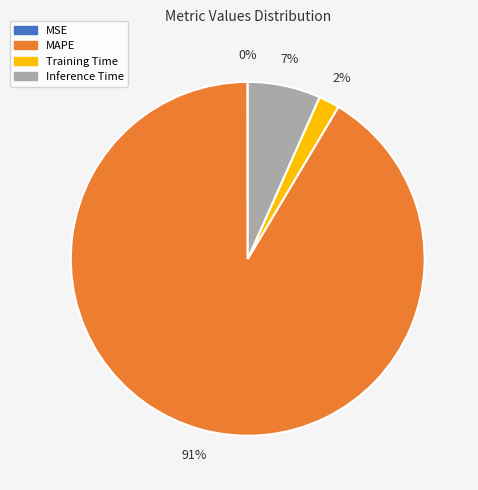

Between Training Time and Inference Time, which is larger?

Inference Time